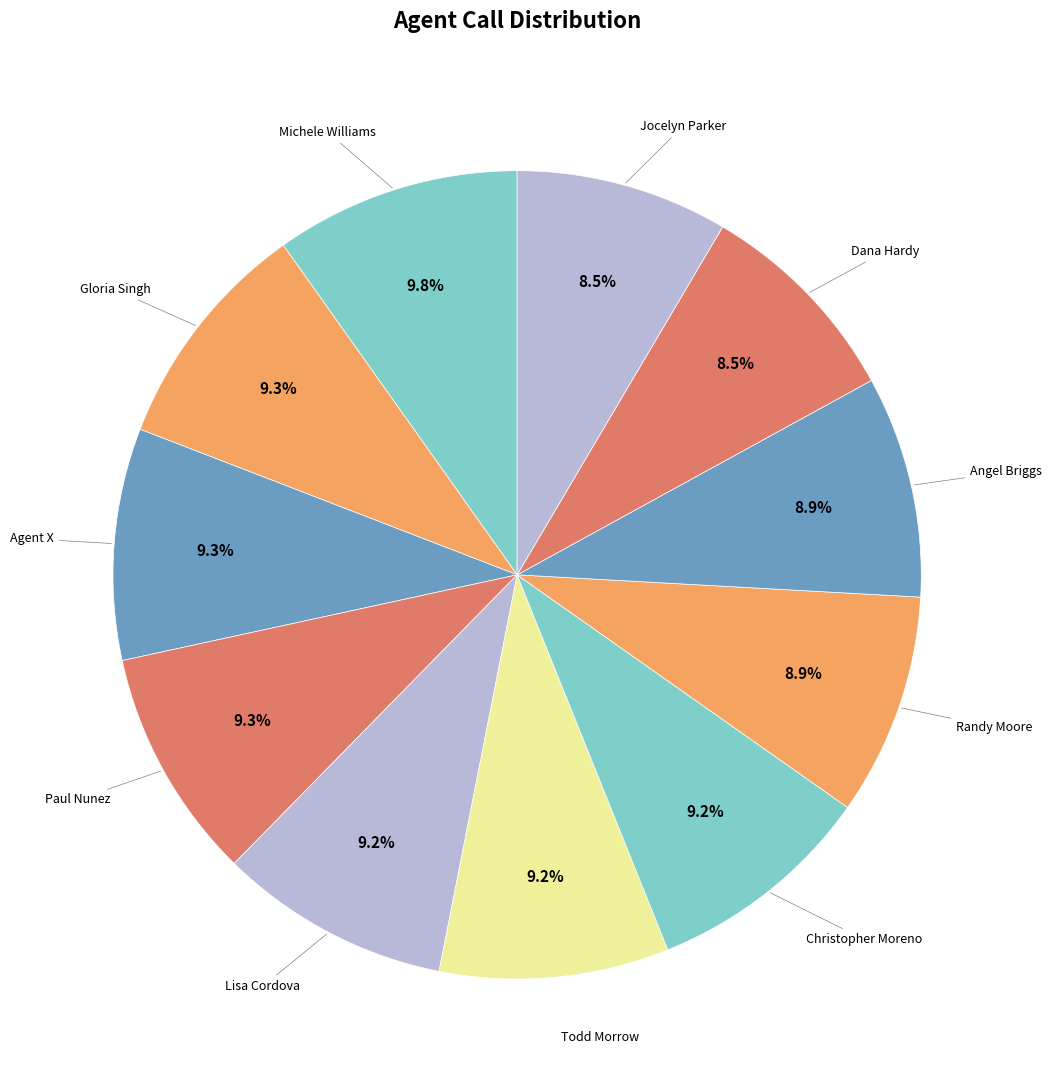

Which category has the biggest portion of the pie?

Michele Williams